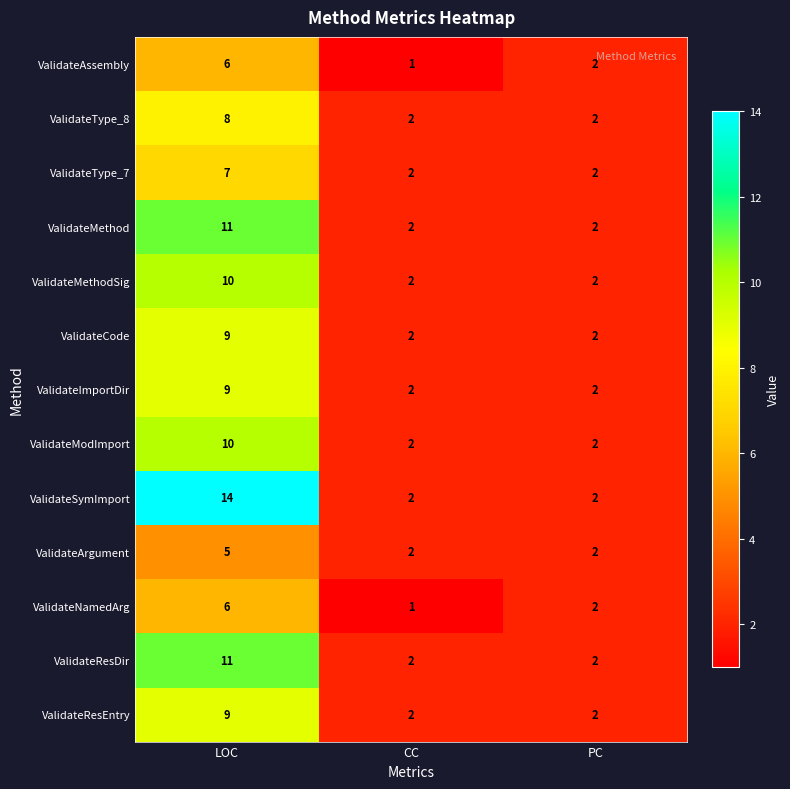

What is the sum of the ValidateType_8 values at LOC and CC?

10